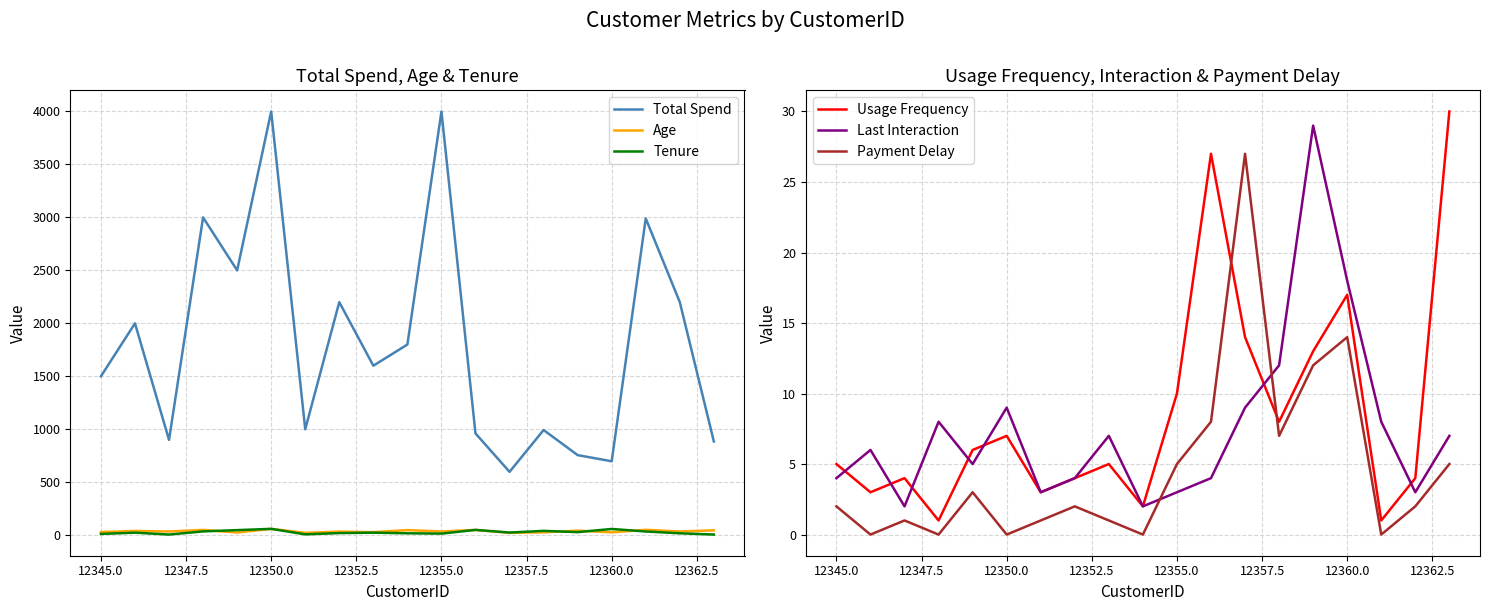

True or false: Usage Frequency has a value of 5 at 12345.0.

True